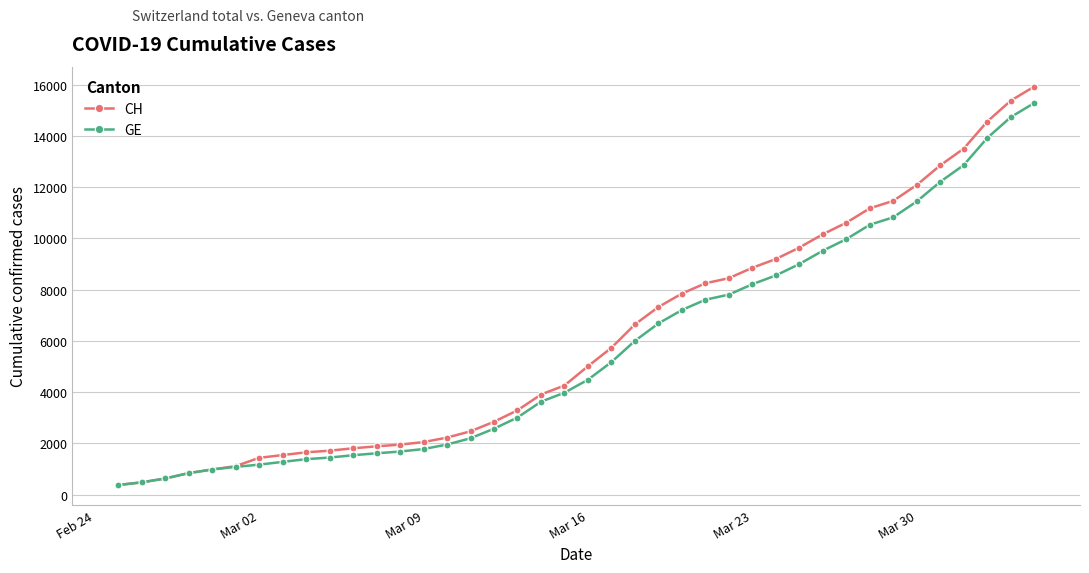

What is the value of the GE point at the 31st from the left?

9520